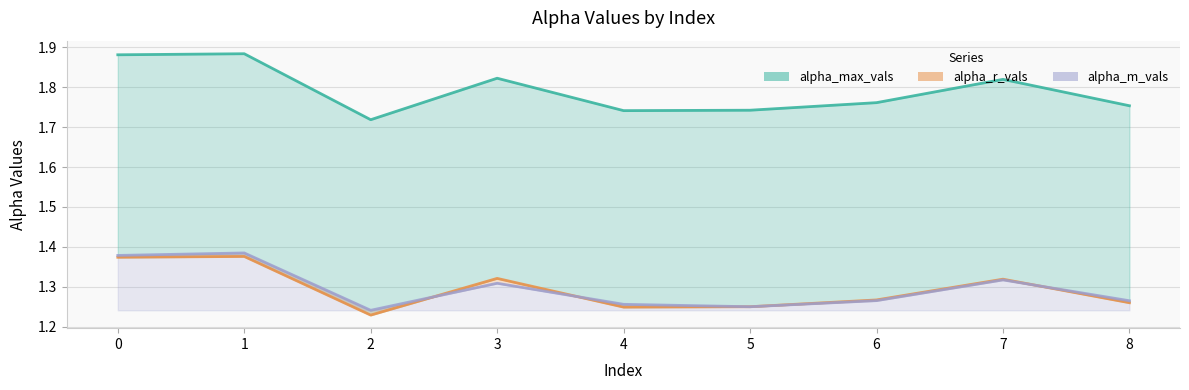

The alpha_m_vals series shows 2.1 at 3. True or false?

False